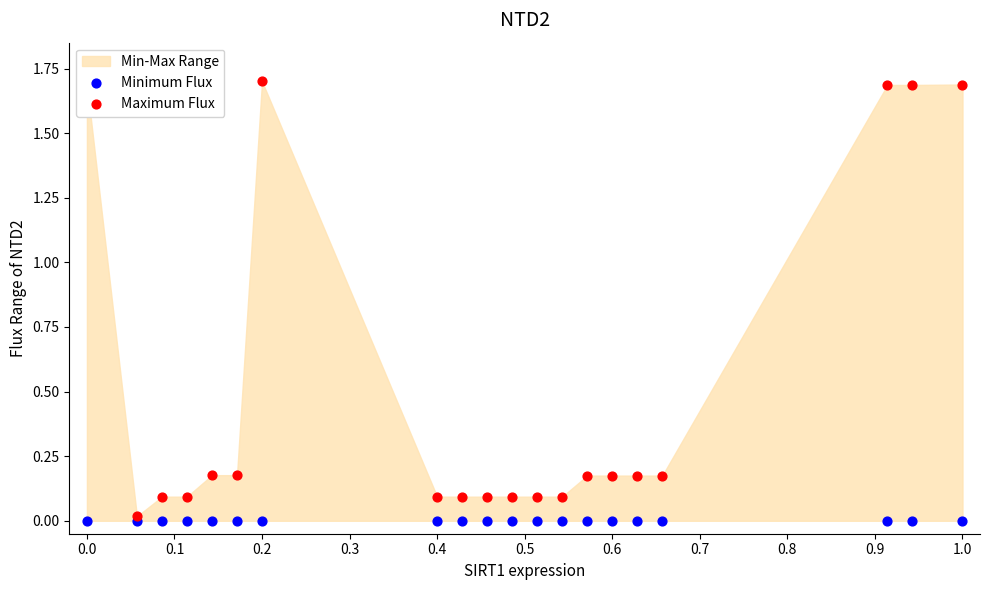

Which series reaches the minimum Y coordinate?

Minimum Flux